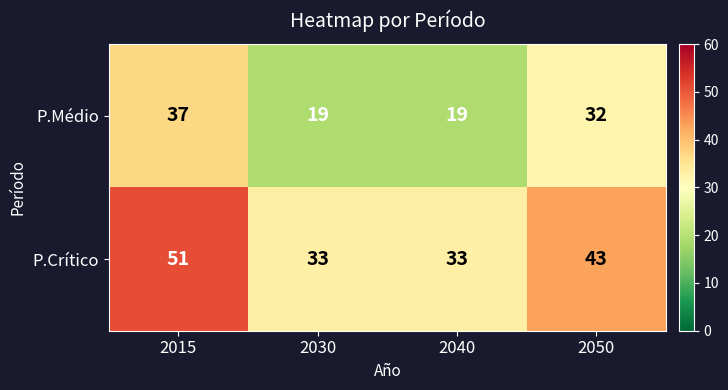

What is the greatest value displayed?

51